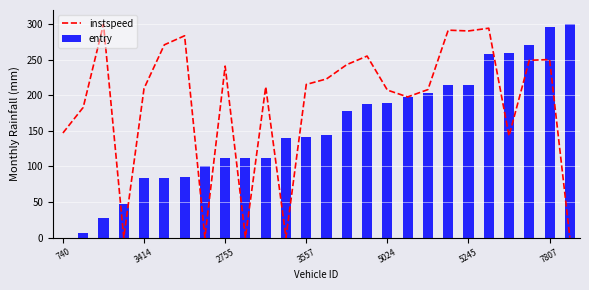

What is the total value across all series at 22?

401.7